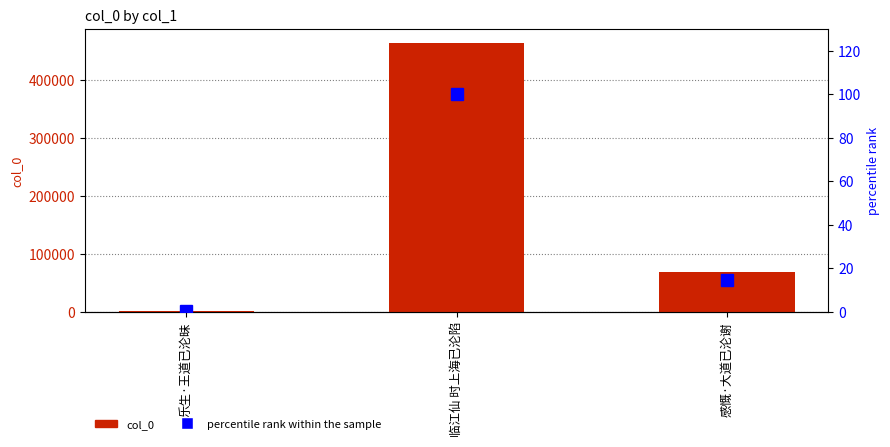

How many values in the percentile rank within the sample series exceed 14?

2